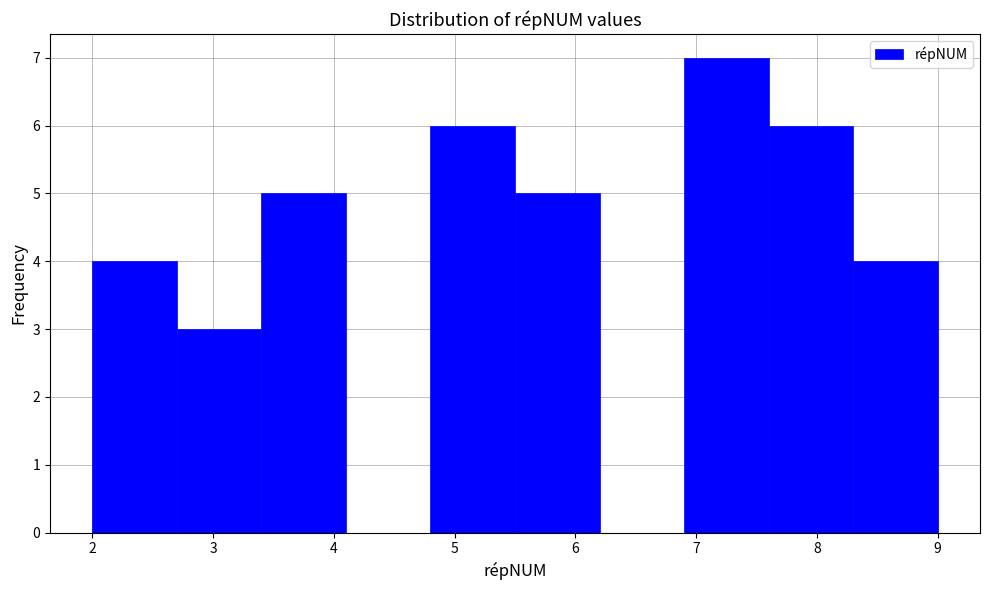

Reading left to right, transcribe this chart: for each bar, give the range it covers on the x-axis and its height. The values are not printed on the chart, so give them approximately, as read against the axis.

2.0 to 2.7: 4
2.7 to 3.4: 3
3.4 to 4.1: 5
4.1 to 4.8: 0
4.8 to 5.5: 6
5.5 to 6.2: 5
6.2 to 6.9: 0
6.9 to 7.6: 7
7.6 to 8.3: 6
8.3 to 9.0: 4